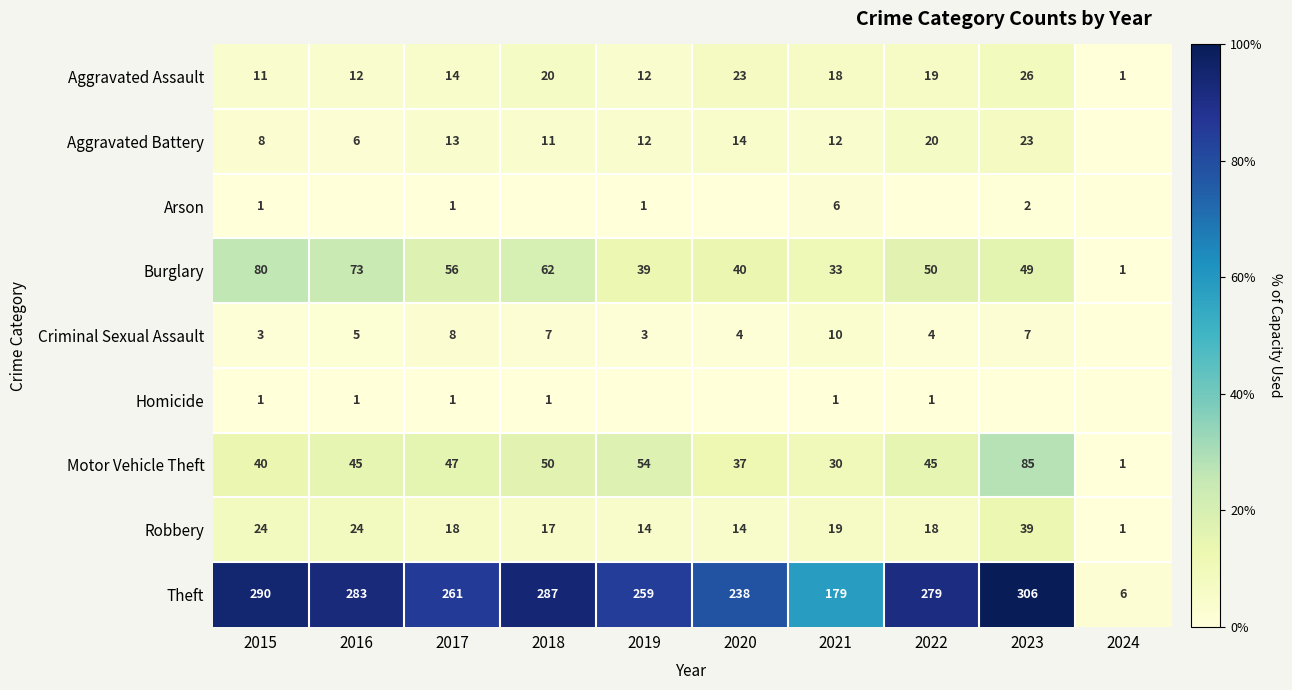

Between 2024 and 2018, which is larger?

2018